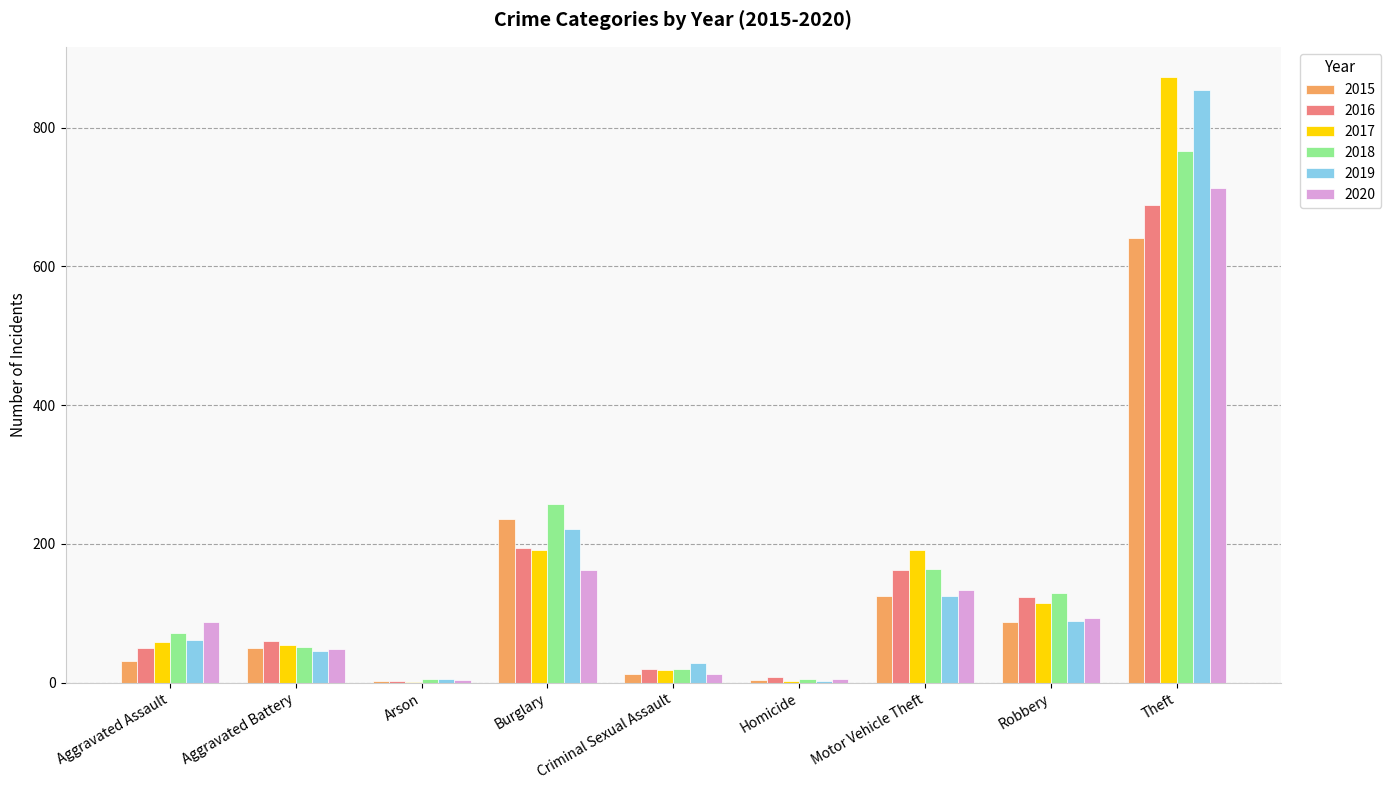

At which category is the sum across all series the highest?

Theft